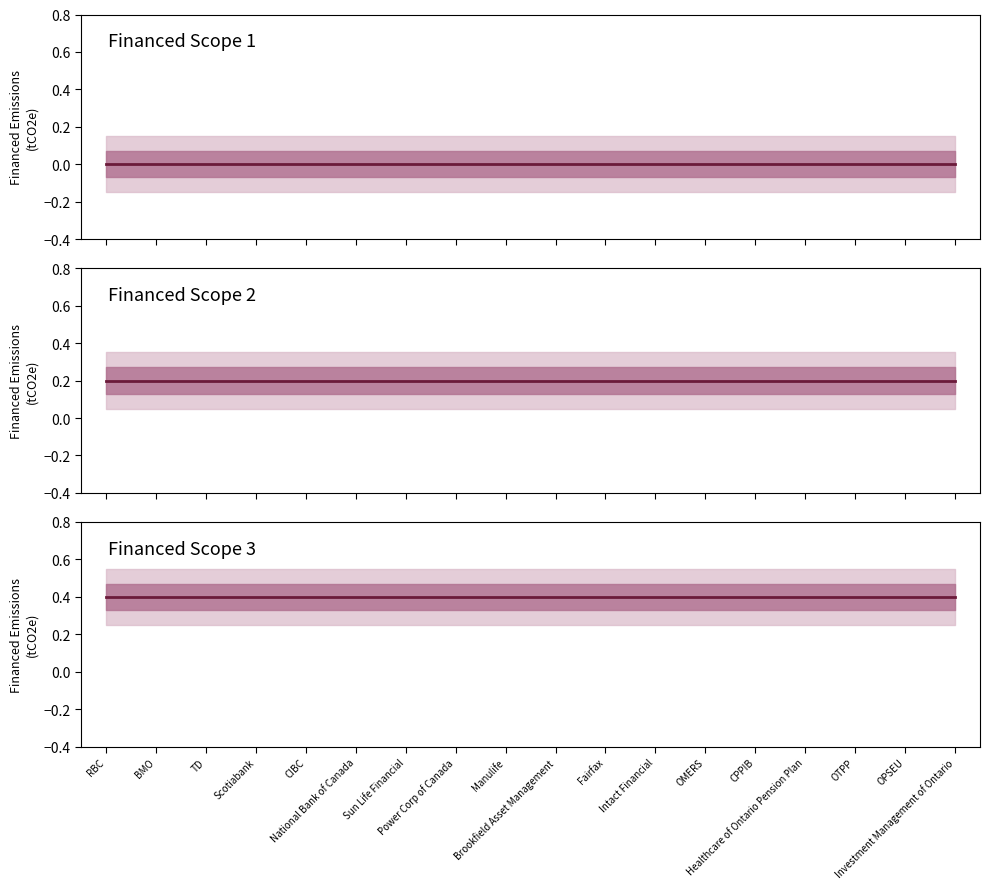

True or false: Financed Scope 1 and Financed Scope 2 cross at least once.

False